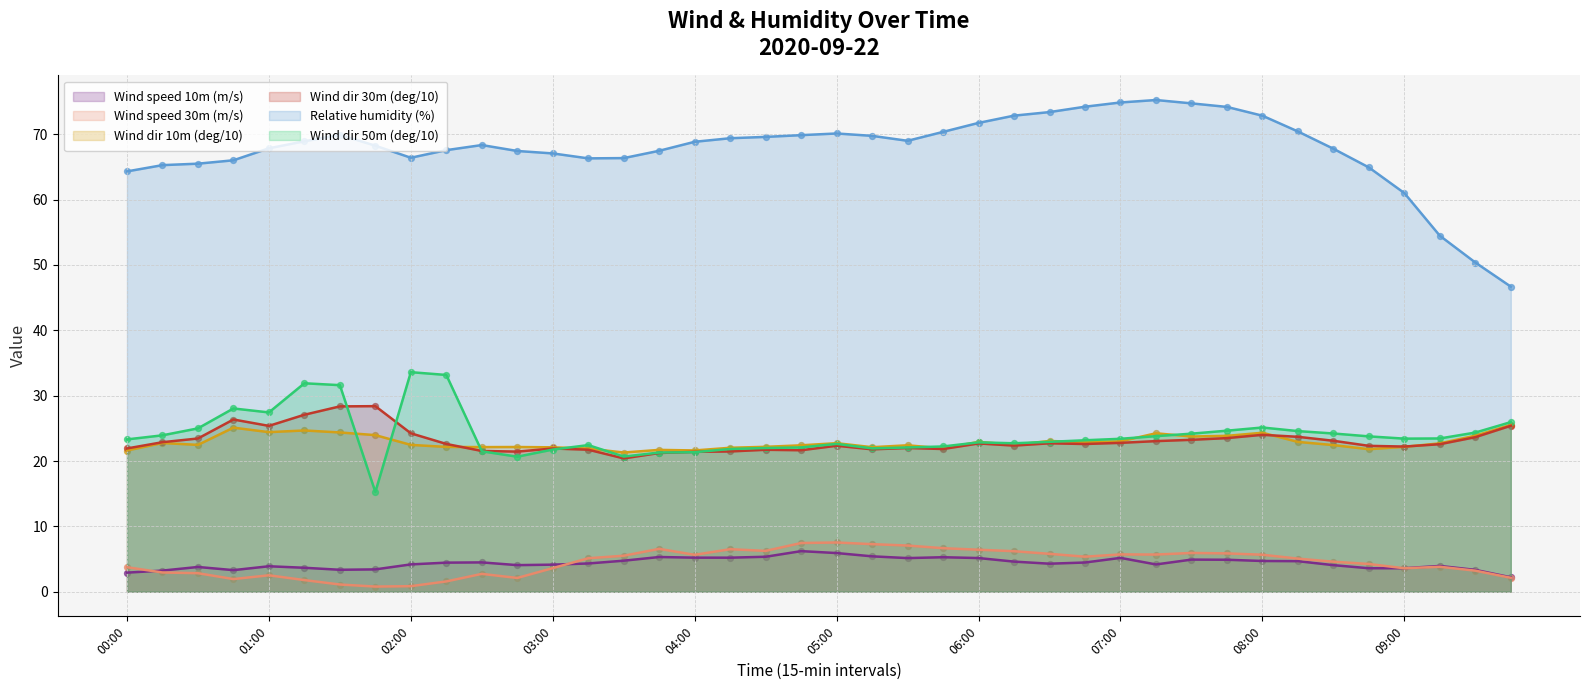

Is the value of Wind speed 30m (m/s) at 09:30 greater than the value of Wind speed 10m (m/s) at 08:30?

No